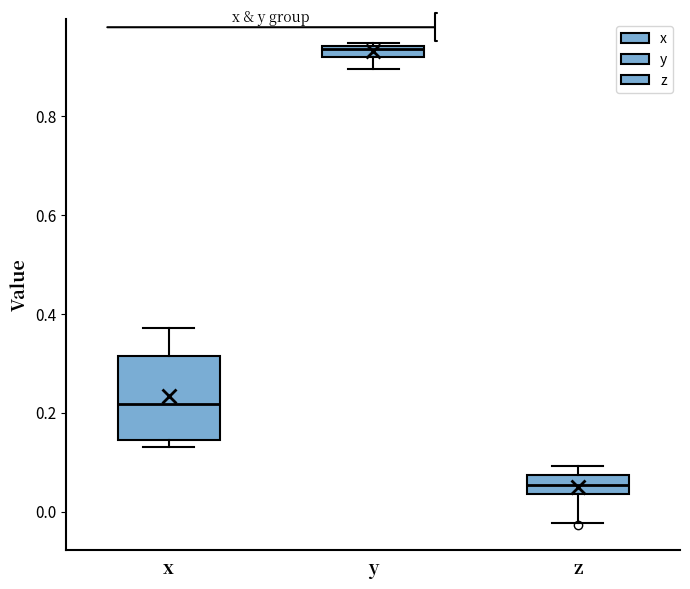

Which box's median line is the highest?

y